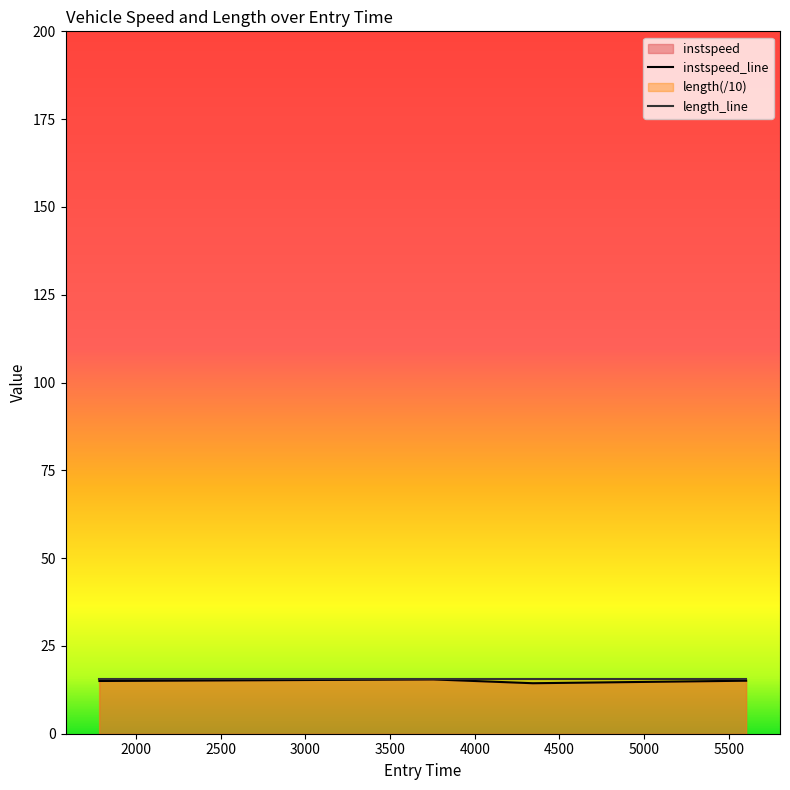

What is the difference between the maximum and minimum values?

1.1